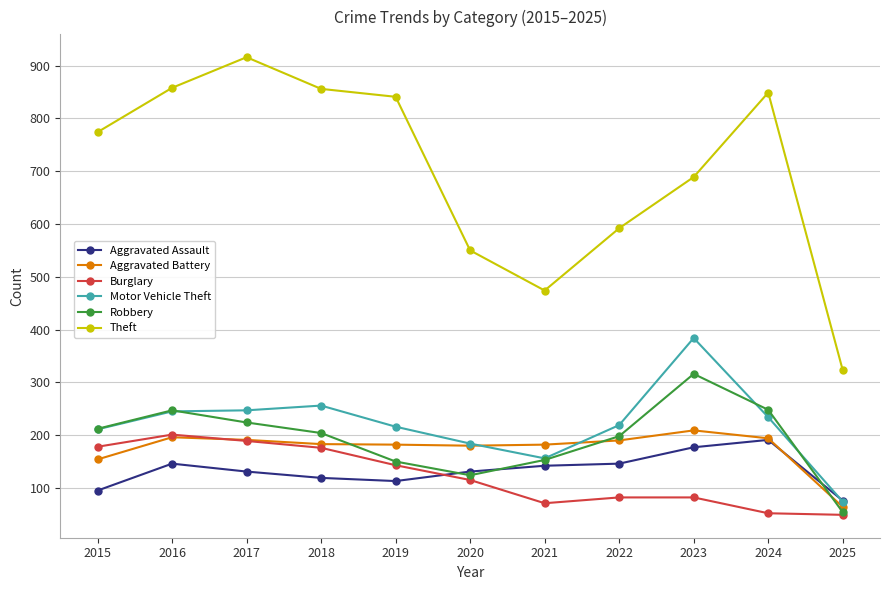

What is the value of the Burglary point at the 7th from the left?

71